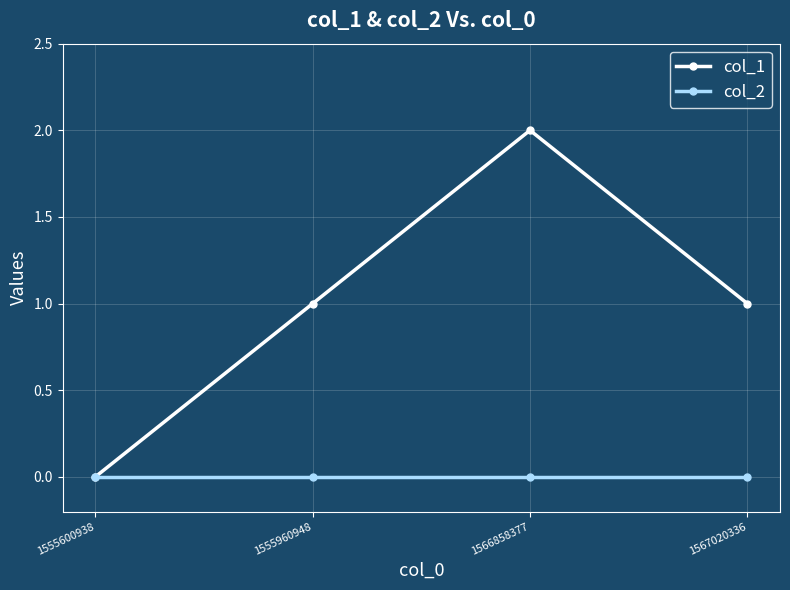

What is the total value across all series at 1555960948?

1